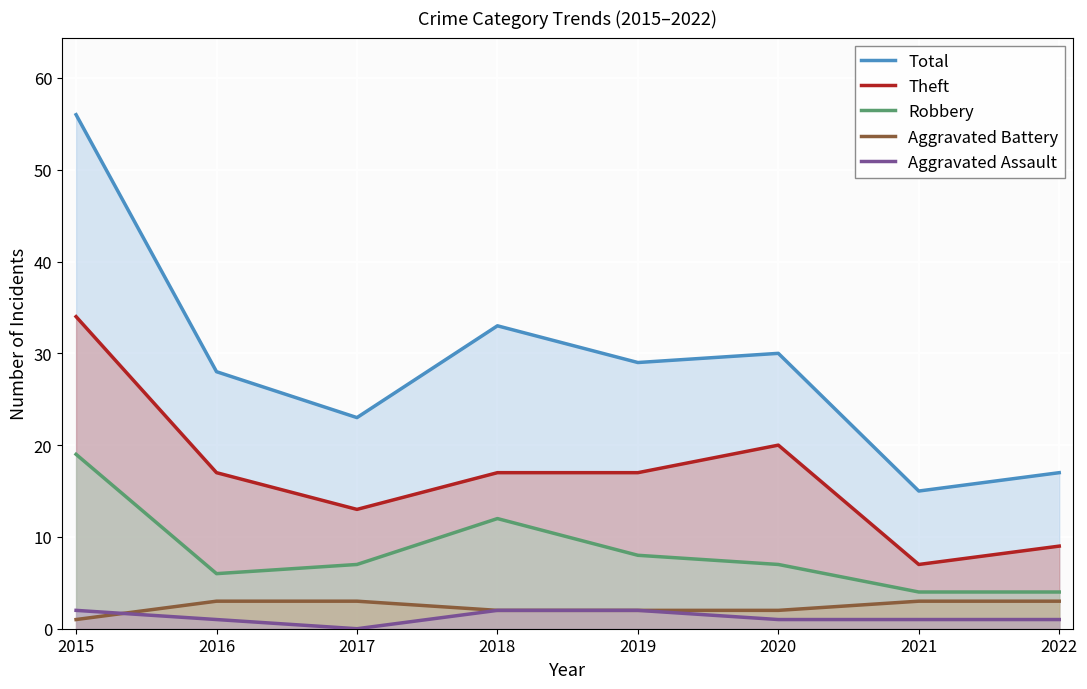

The Aggravated Assault series shows 2 at 2021. True or false?

False